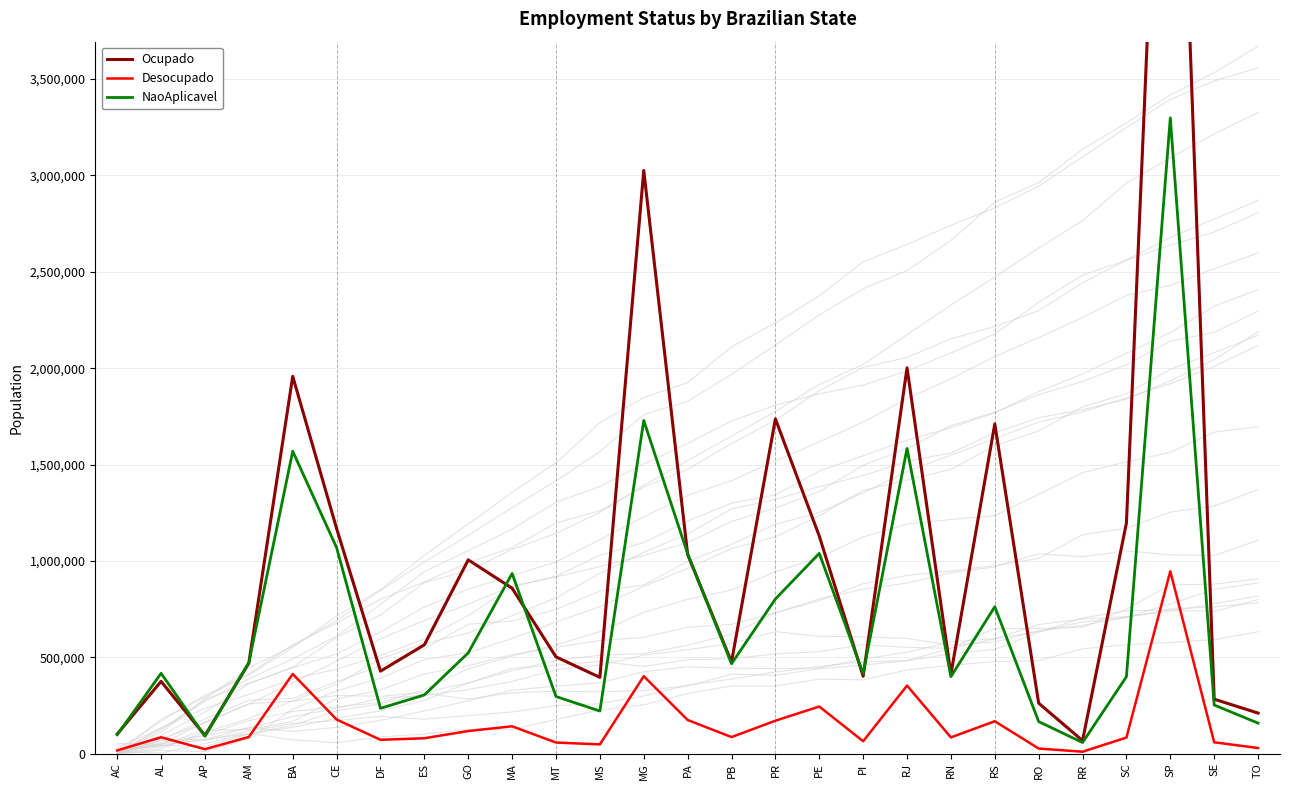

True or false: Desocupado and Ocupado cross at least once.

False